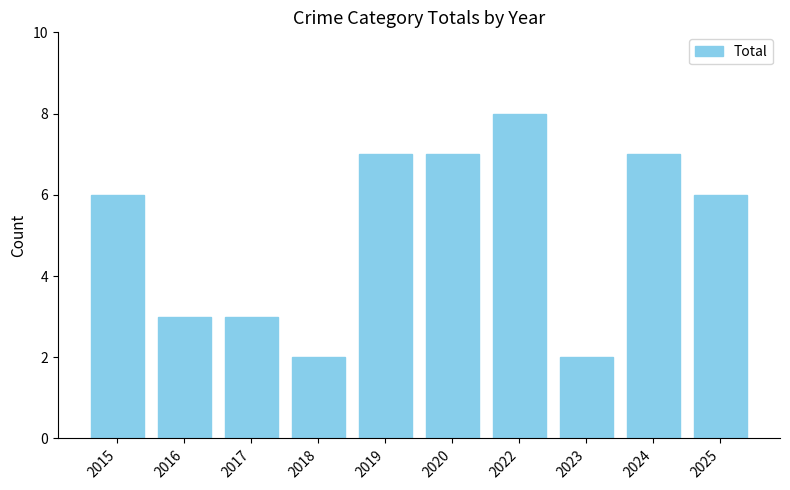

Reading right to left, list all the values displayed in this chart.

6	7	2	8	7	7	2	3	3	6